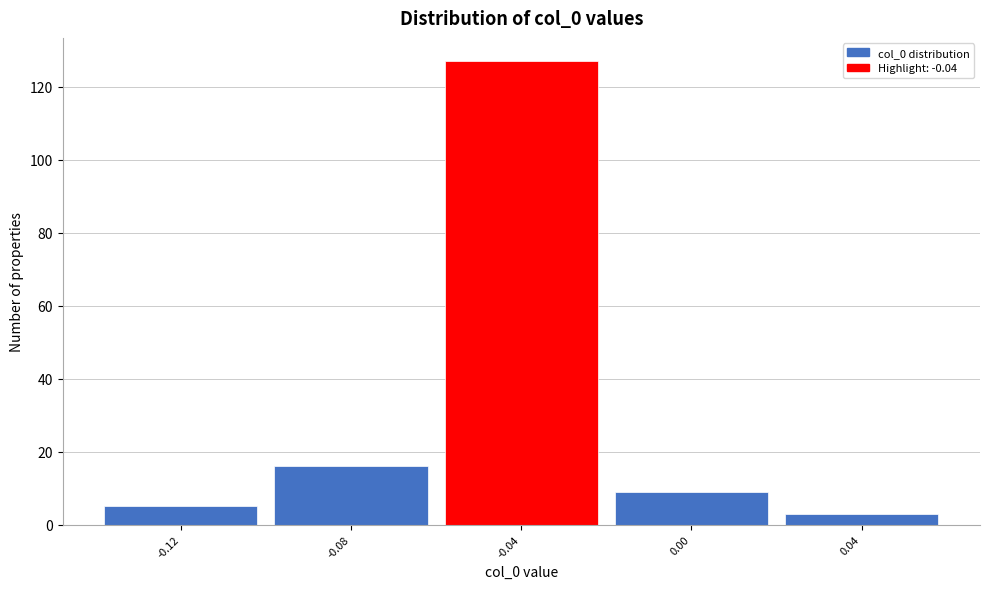

Which range on the x-axis has the tallest bar?

-0.06 to -0.02